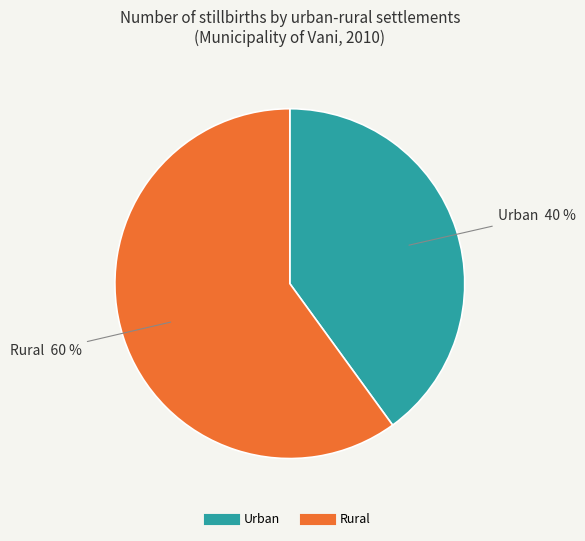

What percentage is the Urban slice, to the nearest percent?

40%